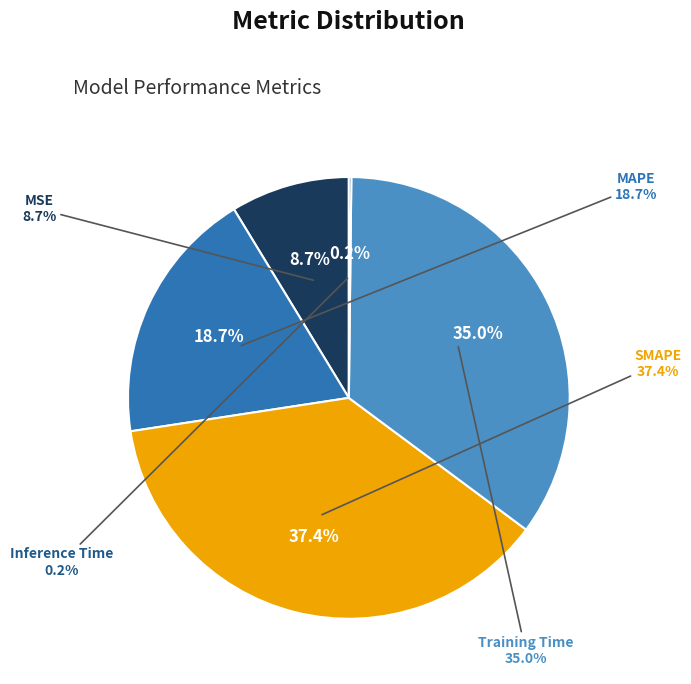

How many slices are in this pie chart?

5